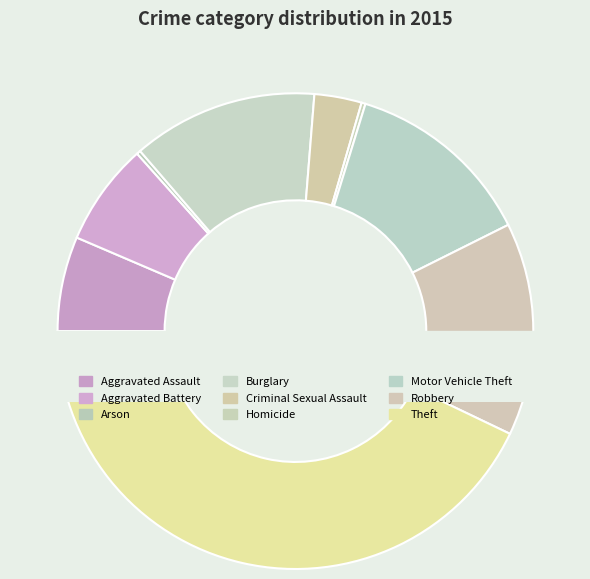

To the nearest percent, what portion does Robbery represent?

14%